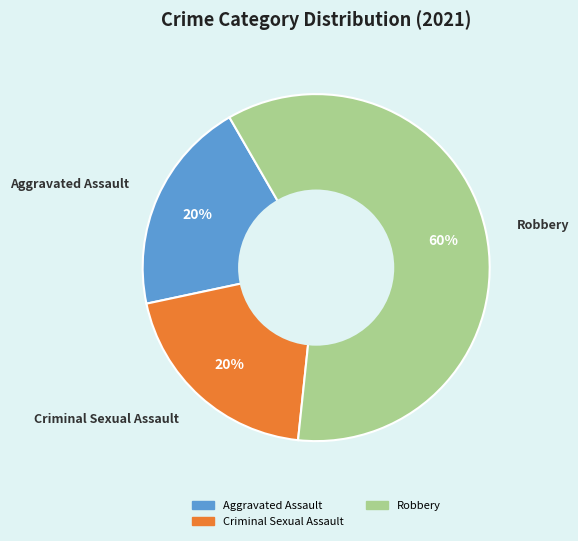

To the nearest percent, what is the average slice percentage?

33%